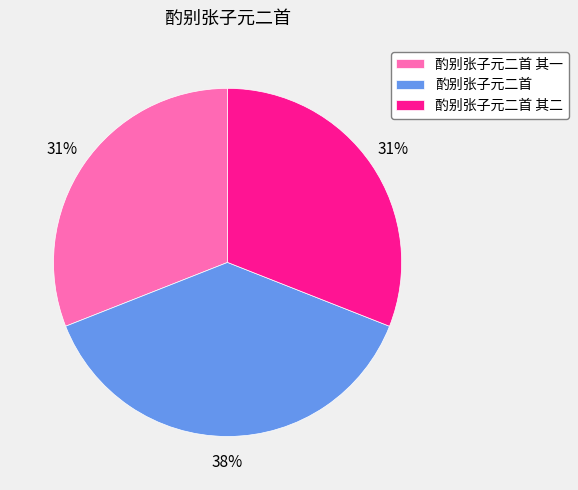

The 酌别张子元二首 其二 slice represents 38% of the pie. True or false?

False